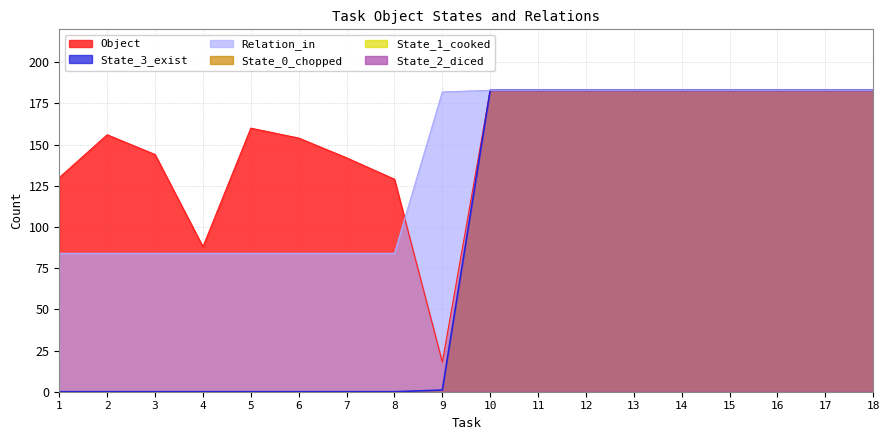

Does the chart display data point markers on the line(s)?

No